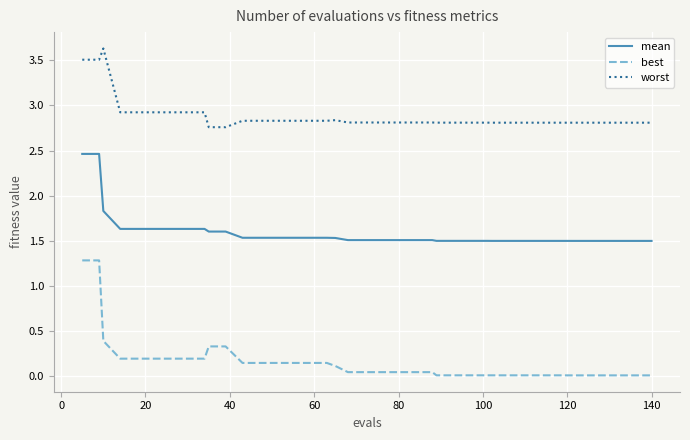

Does the chart have visible grid lines?

Yes